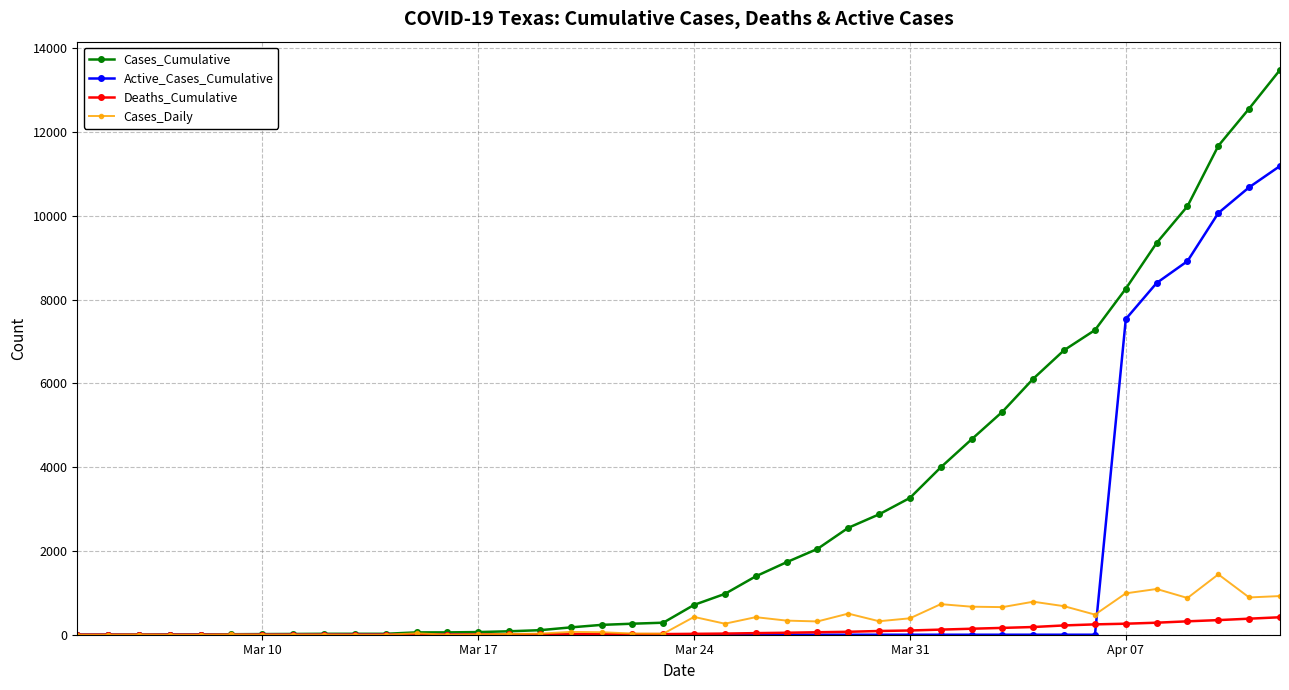

True or false: Cases_Daily has more than 1 points higher than both neighbors.

True